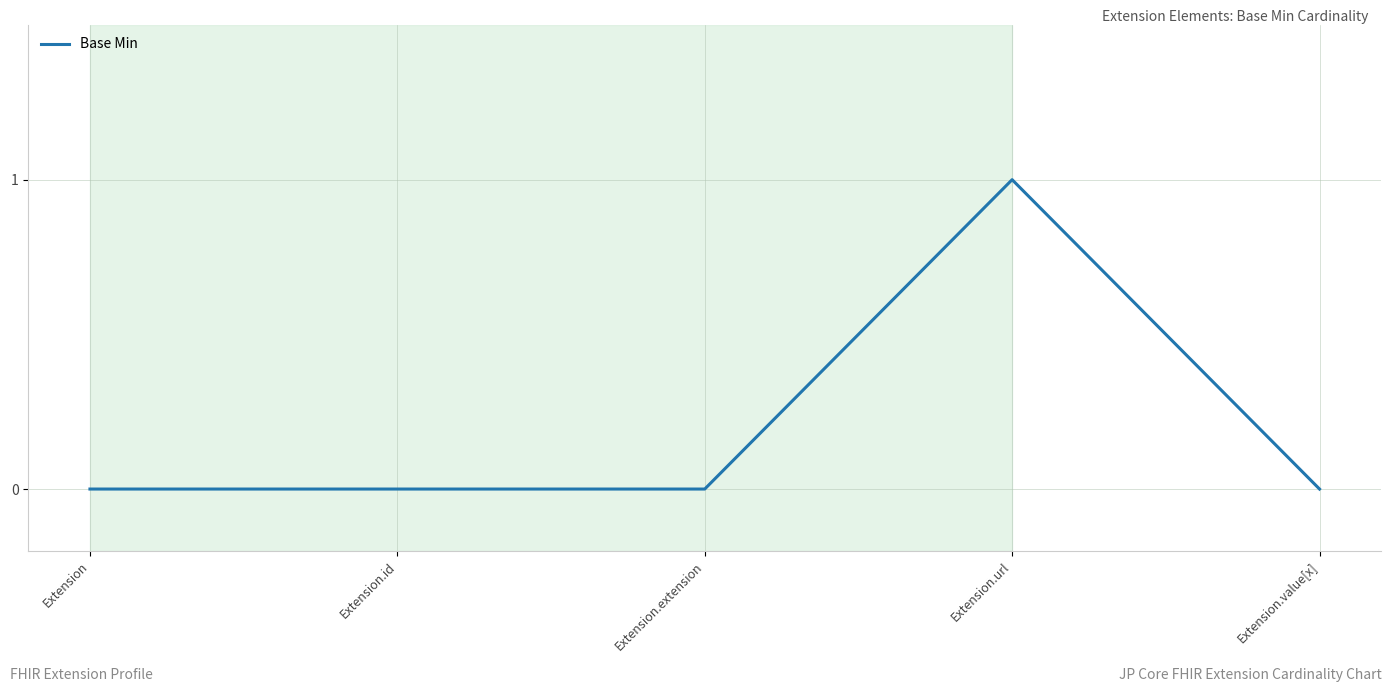

How many categories are shown in the chart?

5